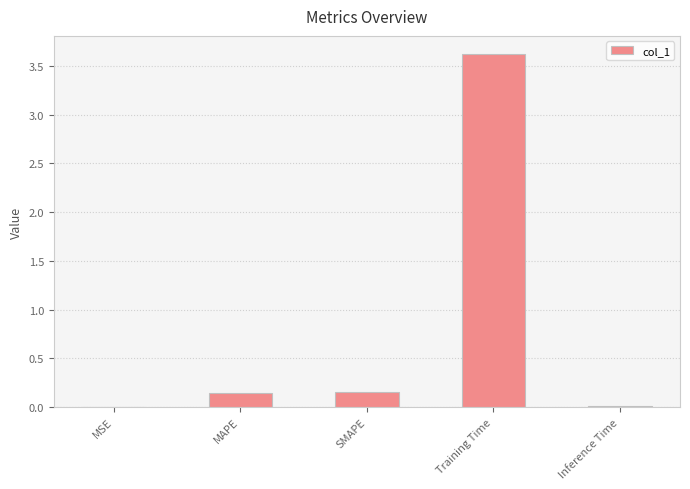

What is the difference between the values at Training Time and SMAPE?

3.5